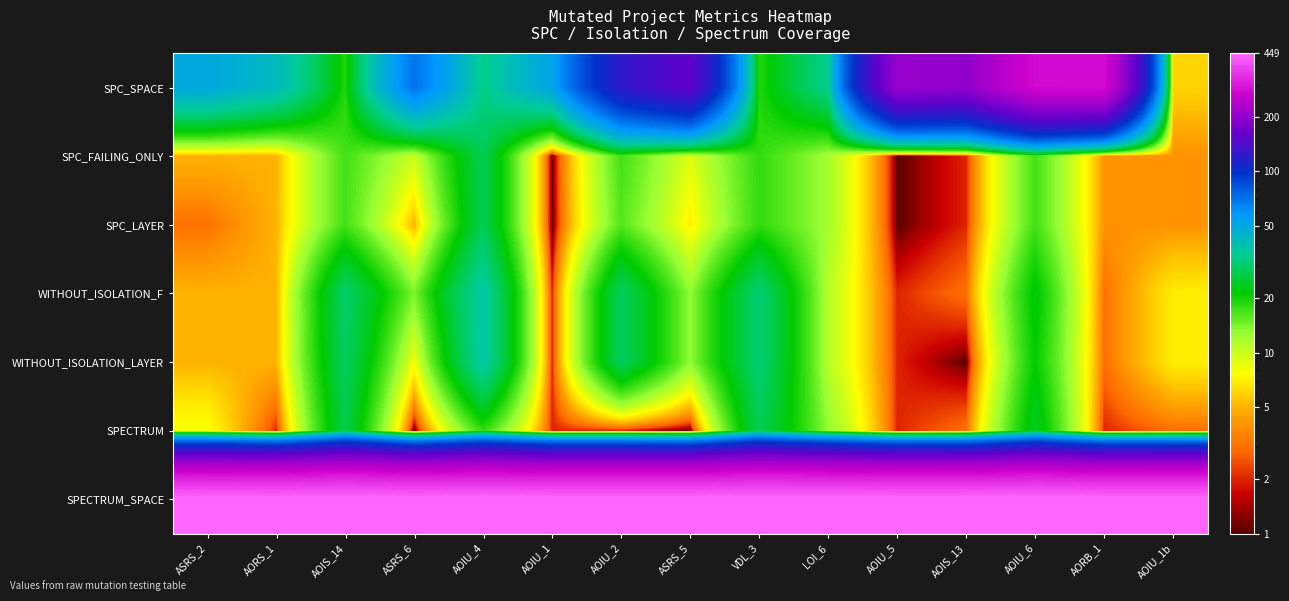

At how many categories does at least one series exceed 411?

15